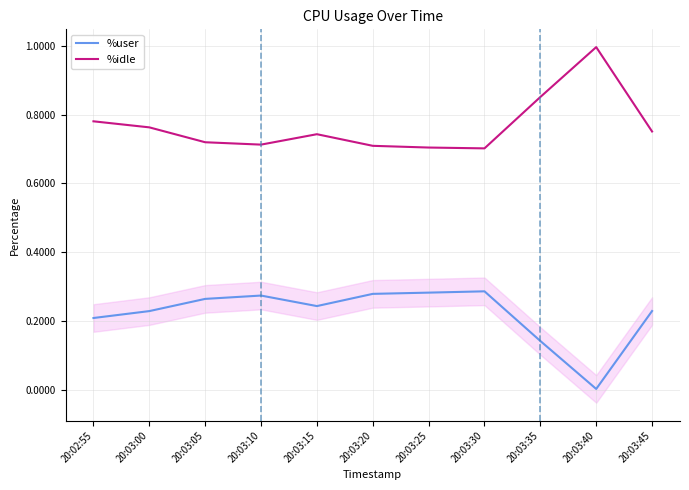

How many series are shown in this chart?

2